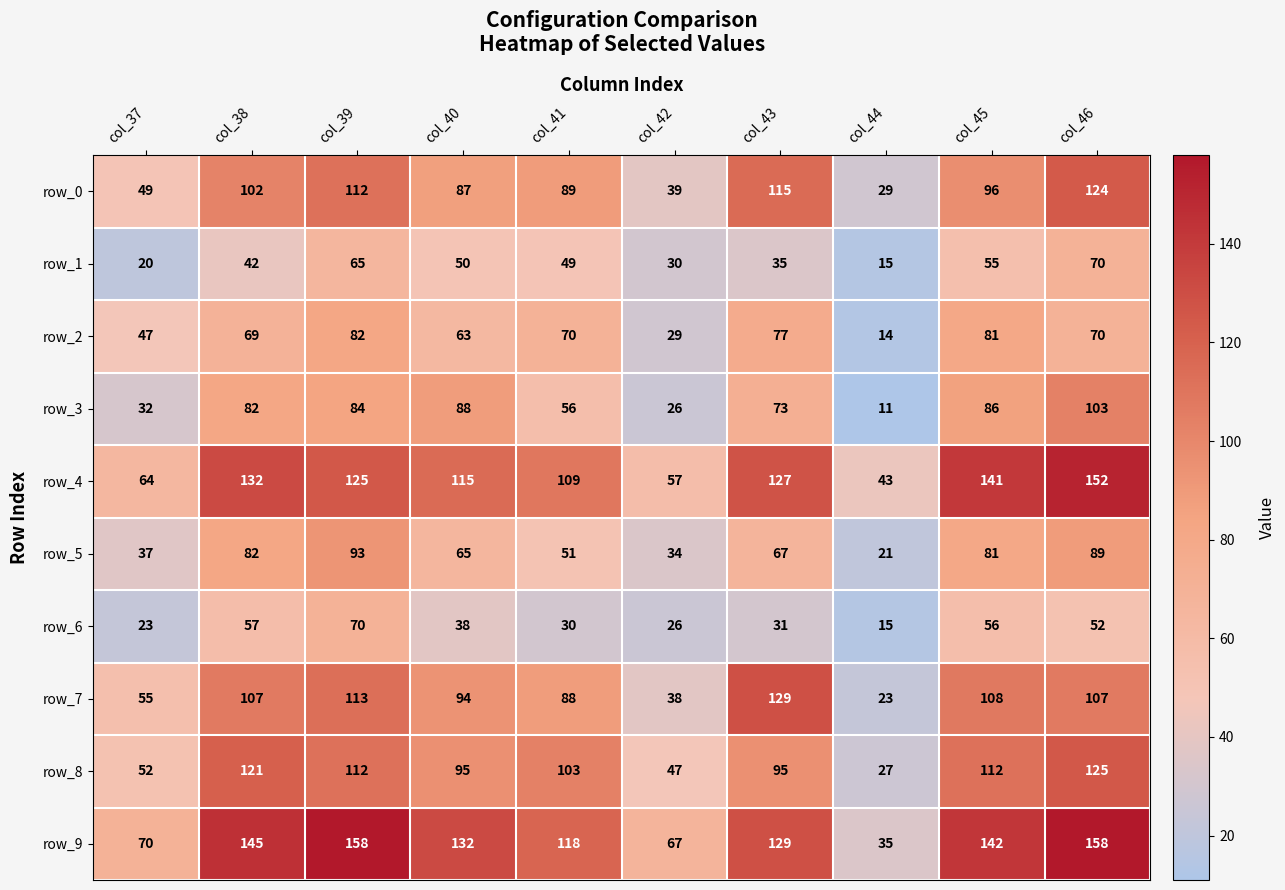

At which label does row_4 first exceed 125?

col_38